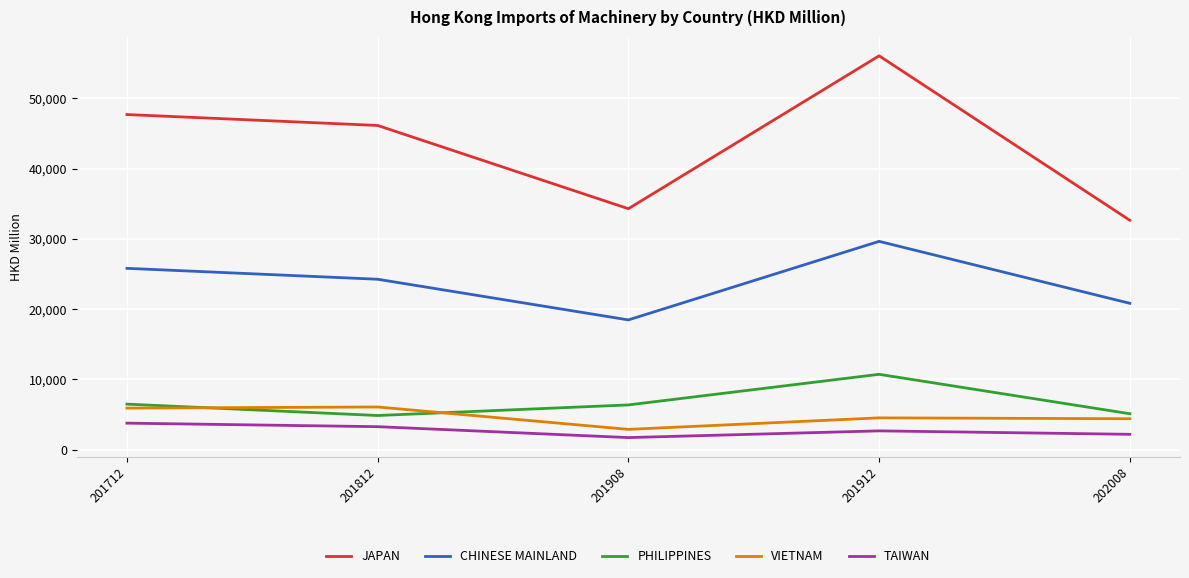

What is the total value across all series at 201812?

84629.4